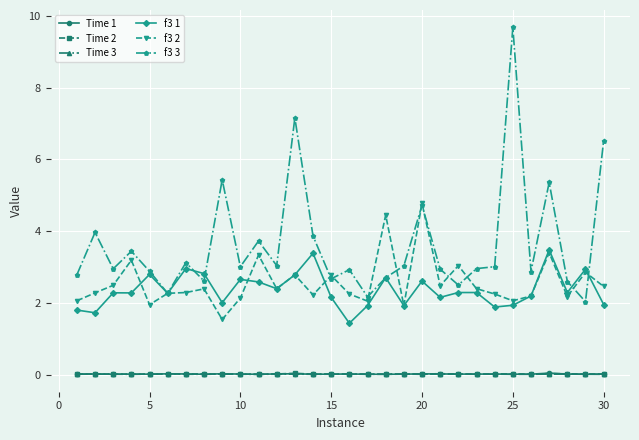

True or false: Time 2 and f3 2 intersect in this chart.

False